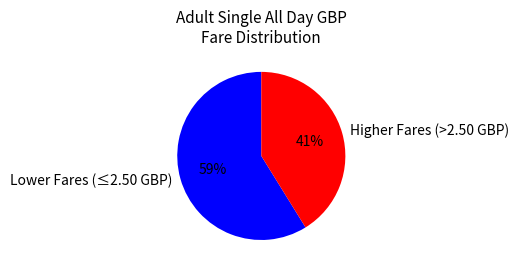

How many segments does this pie chart have?

2